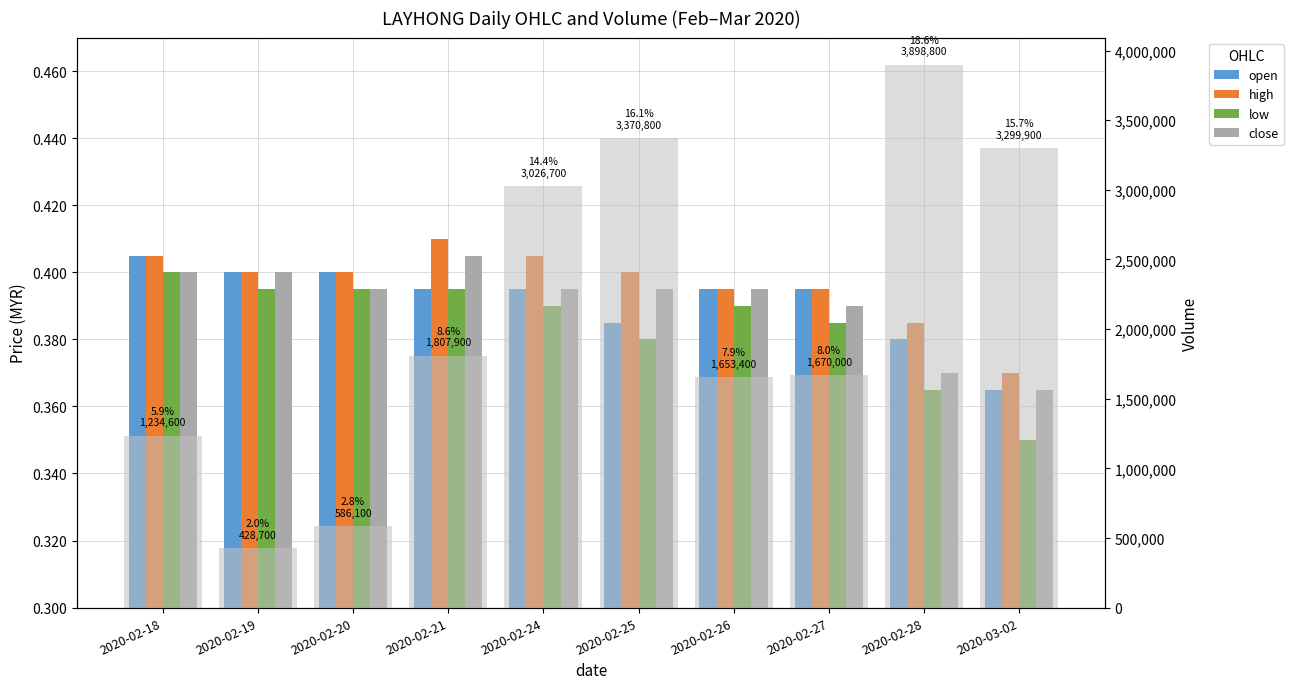

Reading left to right, list all the values displayed in this chart.

open: 2020-02-18=0.4	2020-02-19=0.4	2020-02-20=0.4	2020-02-21=0.4	2020-02-24=0.4	2020-02-25=0.4	2020-02-26=0.4	2020-02-27=0.4	2020-02-28=0.4	2020-03-02=0.4
high: 2020-02-18=0.4	2020-02-19=0.4	2020-02-20=0.4	2020-02-21=0.4	2020-02-24=0.4	2020-02-25=0.4	2020-02-26=0.4	2020-02-27=0.4	2020-02-28=0.4	2020-03-02=0.4
low: 2020-02-18=0.4	2020-02-19=0.4	2020-02-20=0.4	2020-02-21=0.4	2020-02-24=0.4	2020-02-25=0.4	2020-02-26=0.4	2020-02-27=0.4	2020-02-28=0.4	2020-03-02=0.3
close: 2020-02-18=0.4	2020-02-19=0.4	2020-02-20=0.4	2020-02-21=0.4	2020-02-24=0.4	2020-02-25=0.4	2020-02-26=0.4	2020-02-27=0.4	2020-02-28=0.4	2020-03-02=0.4
vol: 2020-02-18=1234600.0	2020-02-19=428700.0	2020-02-20=586100.0	2020-02-21=1807900.0	2020-02-24=3026700.0	2020-02-25=3370800.0	2020-02-26=1653400.0	2020-02-27=1670000.0	2020-02-28=3898800.0	2020-03-02=3299900.0